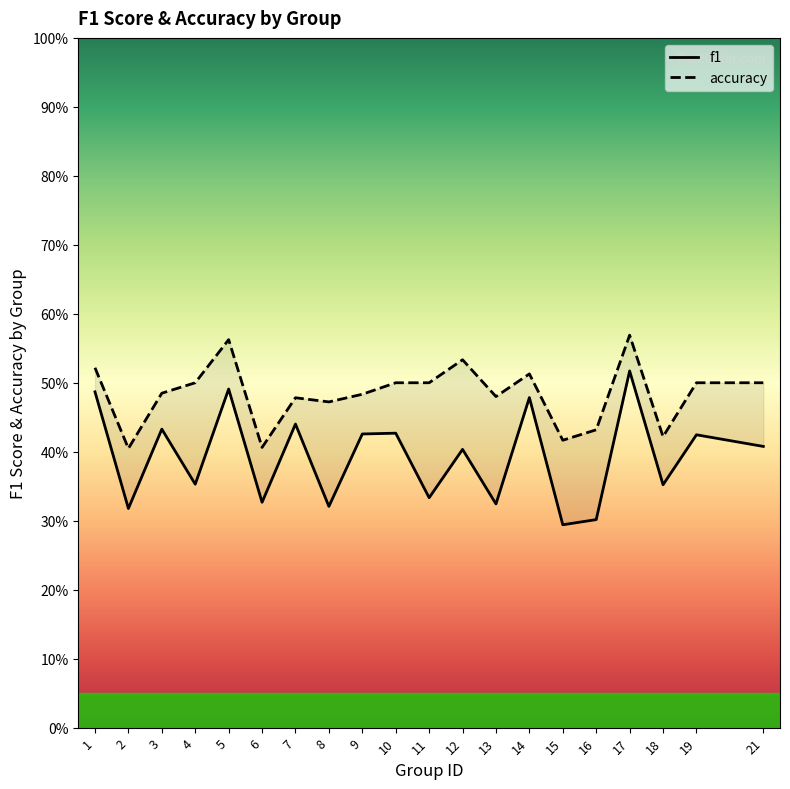

At which category does f1 reach its first local valley?

2